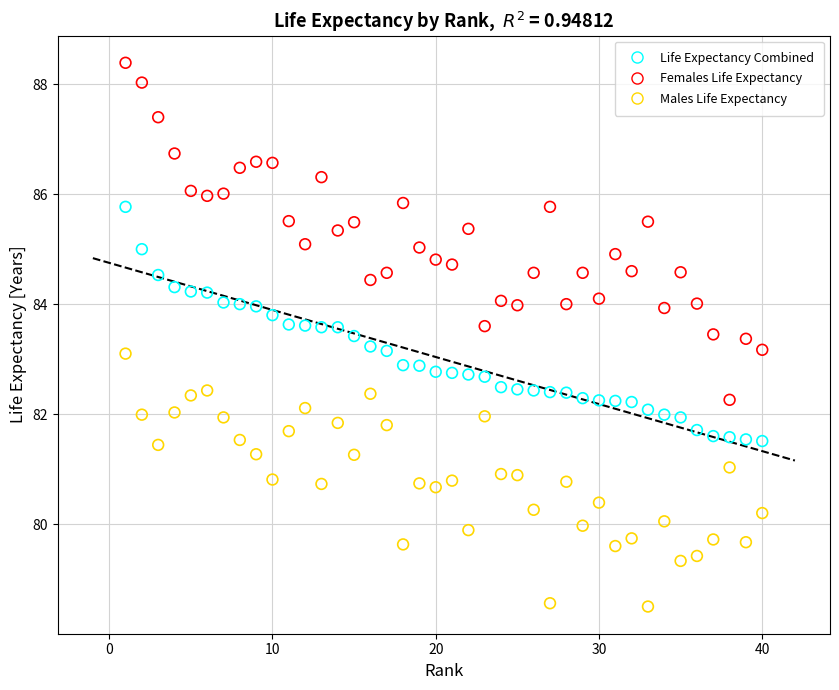

Which series reaches the maximum Y coordinate?

Females Life Expectancy